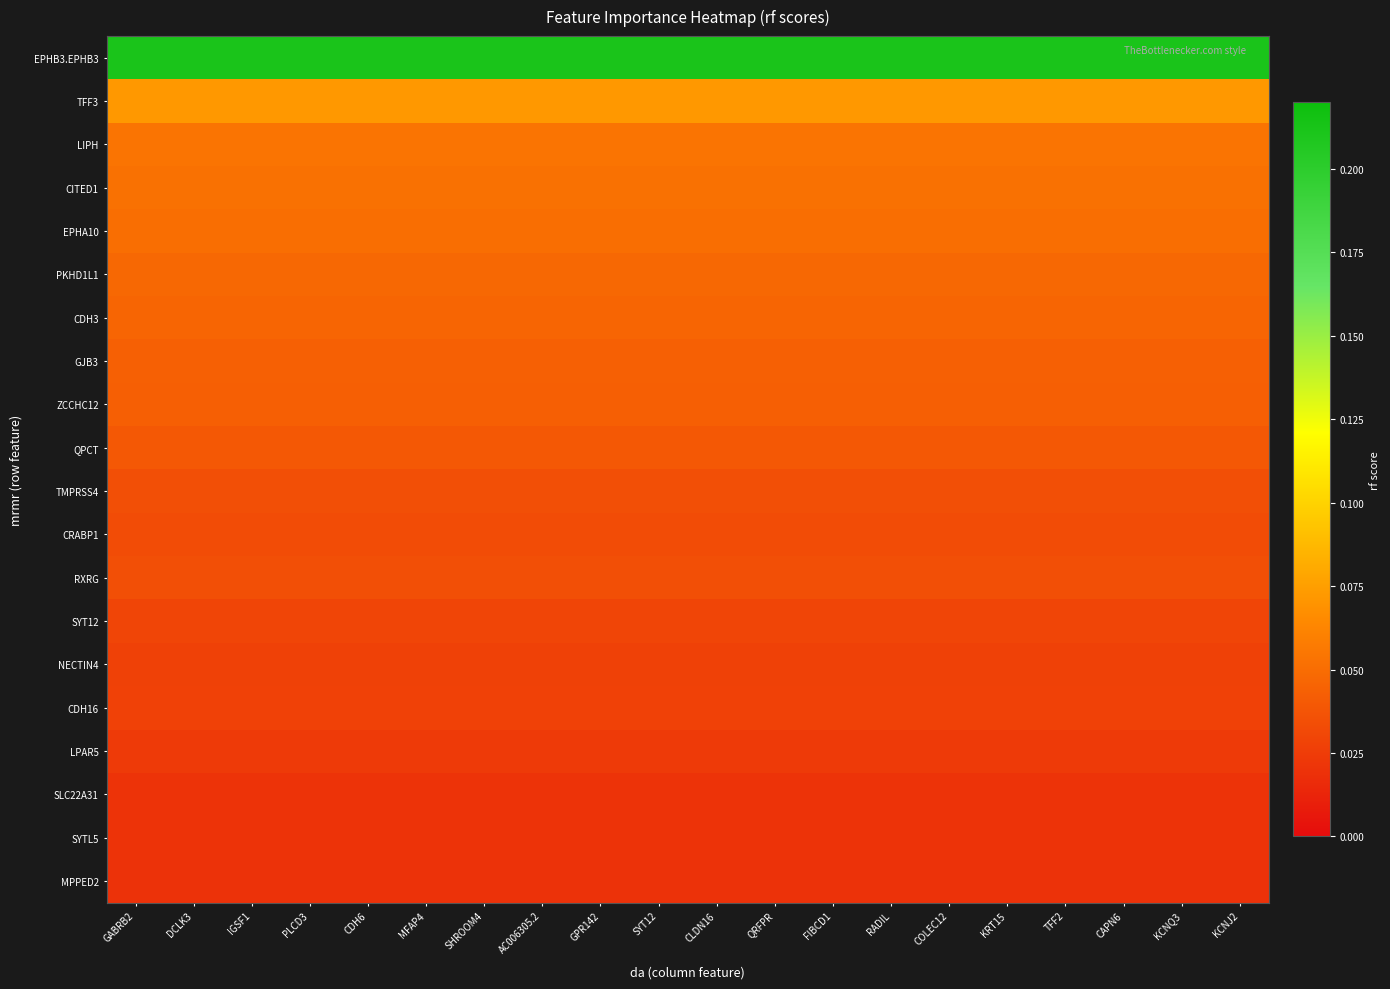

What is the total value across all series at CAPN6?

0.9